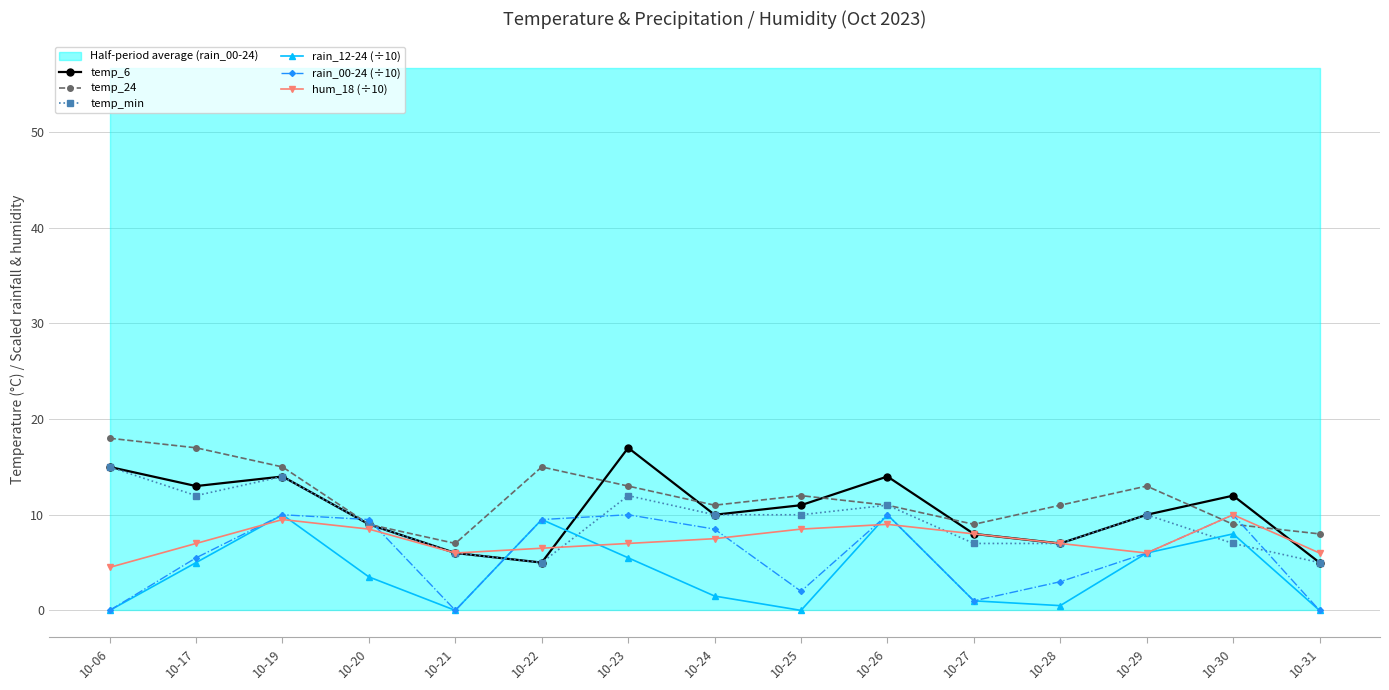

After their last crossing, which series has the higher values: temp_min or hum_18 (÷10)?

hum_18 (÷10)